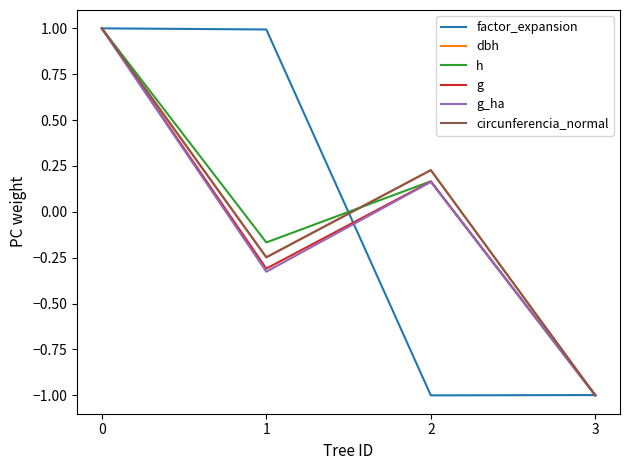

List the labels in order of circunferencia_normal value, largest first.

0, 2, 1, 3